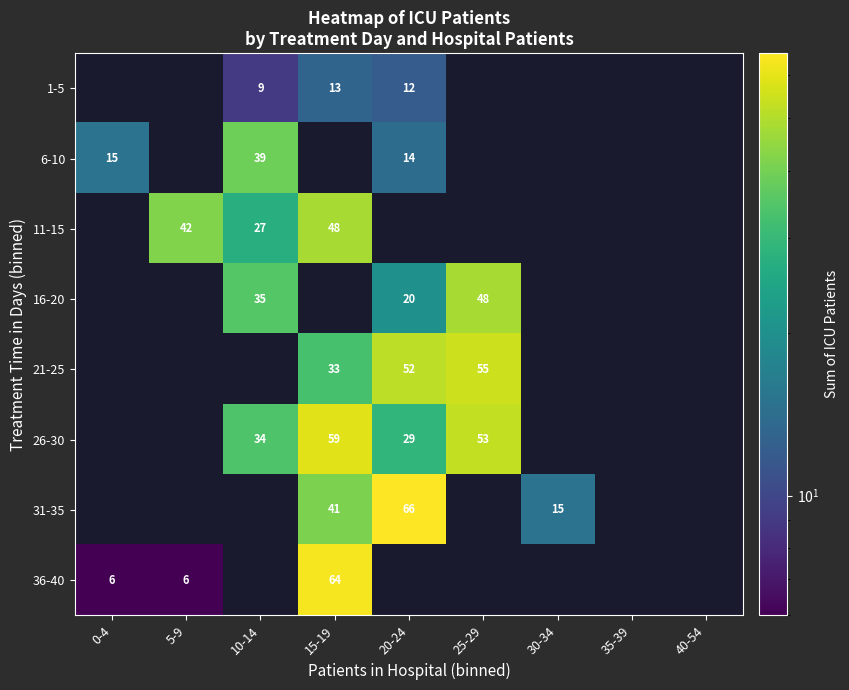

The 16-20 series shows 20 at 20-24. True or false?

True